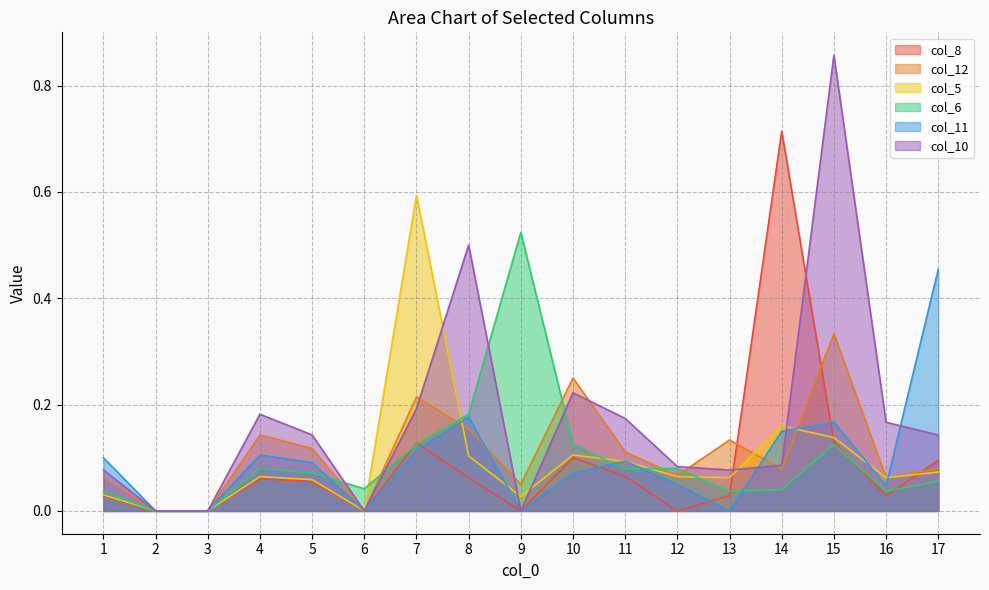

Reading left to right, extract all data points from this chart.

col_8: 0.0	0.0	0.0	0.1	0.1	0.0	0.1	0.1	0.0	0.1	0.1	0.0	0.0	0.7	0.1	0.0	0.1
col_12: 0.1	0.0	0.0	0.1	0.1	0.0	0.2	0.2	0.1	0.2	0.1	0.1	0.1	0.1	0.3	0.1	0.1
col_5: 0.0	0.0	0.0	0.1	0.1	0.0	0.6	0.1	0.0	0.1	0.1	0.1	0.1	0.2	0.1	0.1	0.1
col_6: 0.0	0.0	0.0	0.1	0.1	0.0	0.1	0.2	0.5	0.1	0.1	0.1	0.0	0.0	0.1	0.0	0.1
col_11: 0.1	0.0	0.0	0.1	0.1	0.0	0.1	0.2	0.0	0.1	0.1	0.1	0.0	0.1	0.2	0.0	0.5
col_10: 0.1	0.0	0.0	0.2	0.1	0.0	0.2	0.5	0.0	0.2	0.2	0.1	0.1	0.1	0.9	0.2	0.1